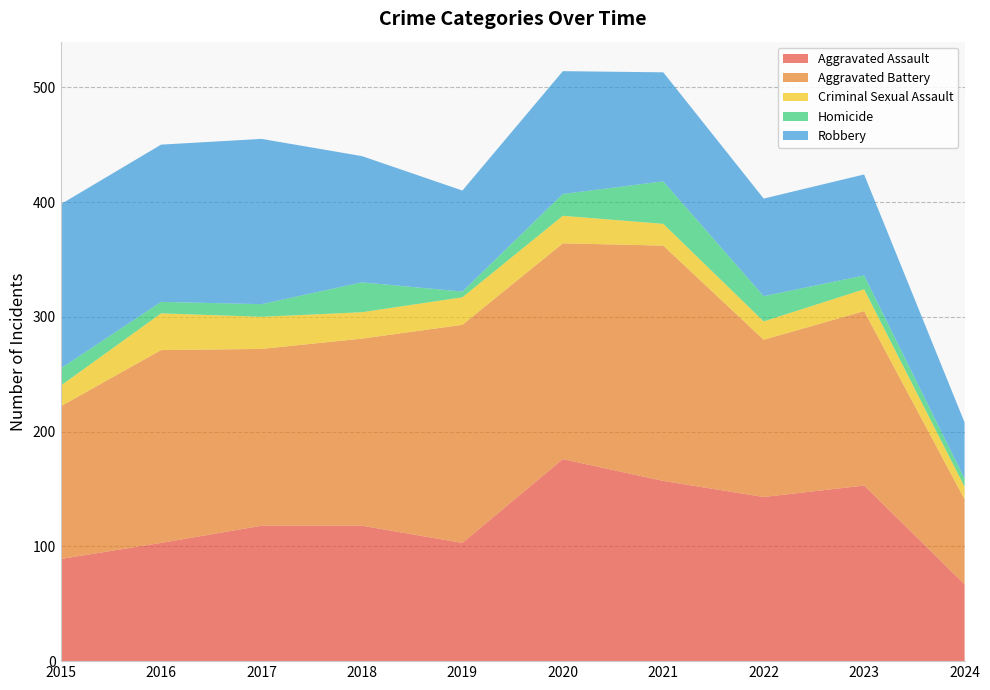

Reading right to left, list all the values displayed in this chart.

Aggravated Assault: 67	153	143	157	176	103	118	118	103	89
Aggravated Battery: 74	152	137	205	188	190	163	154	168	133
Criminal Sexual Assault: 11	19	16	19	24	24	23	28	32	18
Homicide: 7	12	22	37	19	5	26	11	10	15
Robbery: 49	88	85	95	107	88	110	144	137	143